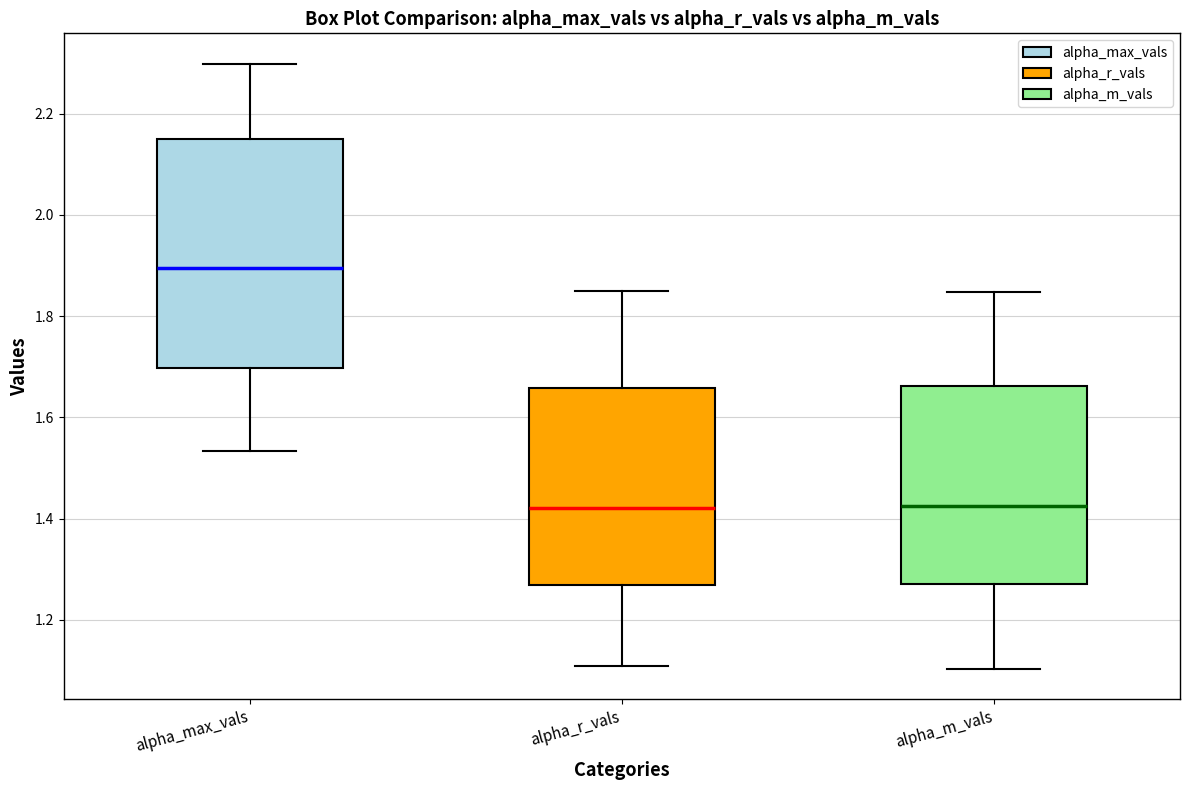

Reading left to right, transcribe this box plot: for each box, give where its median line is, the range the box spans, and where its two whiskers end, as read against the y-axis. The values are not printed on the chart, so give them approximately, as read against the axis.

alpha_max_vals: median 1.90, box 1.70 to 2.14, whiskers 1.54 to 2.30
alpha_r_vals: median 1.42, box 1.26 to 1.66, whiskers 1.10 to 1.86
alpha_m_vals: median 1.42, box 1.26 to 1.66, whiskers 1.10 to 1.84